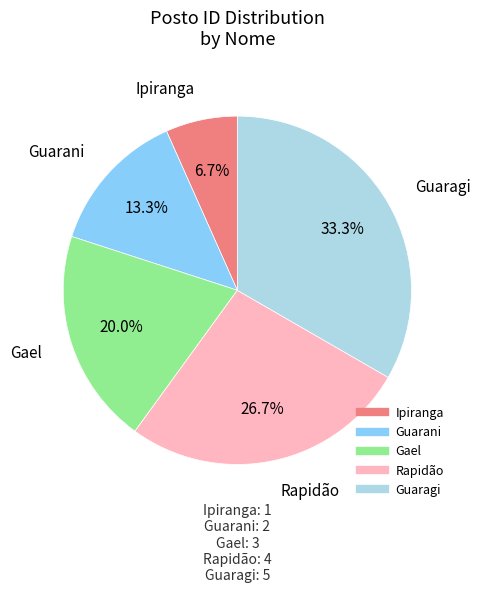

Is it true that Guarani is 13% of the pie?

True